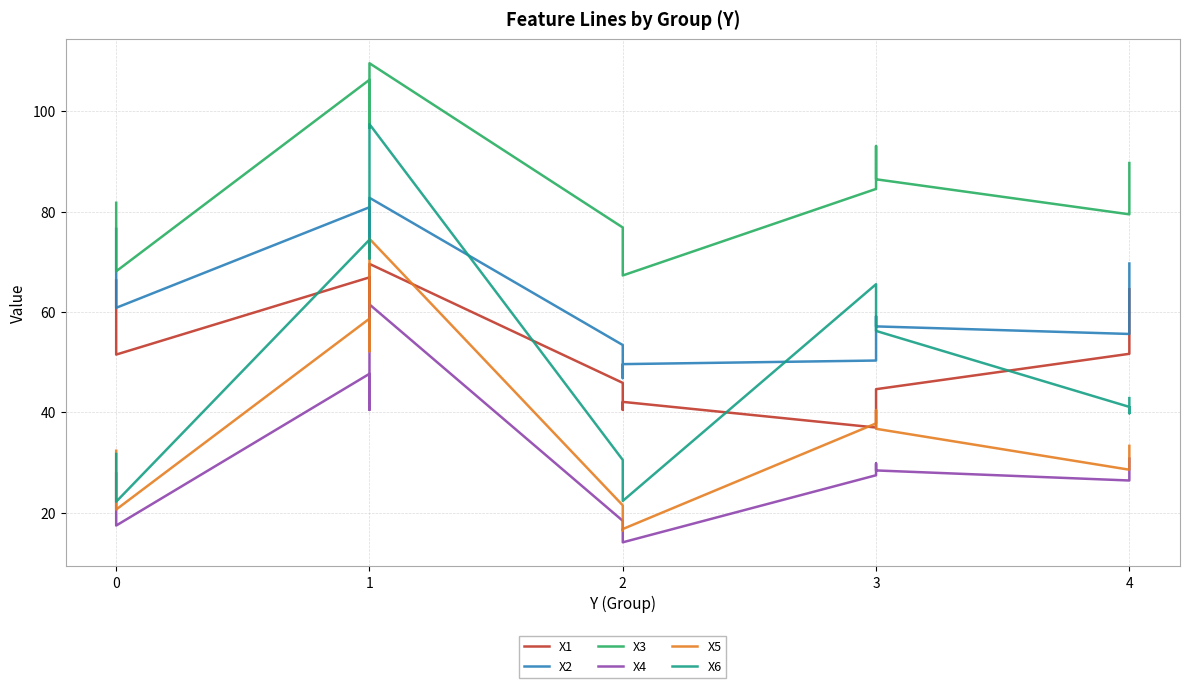

How many series are shown in this chart?

6